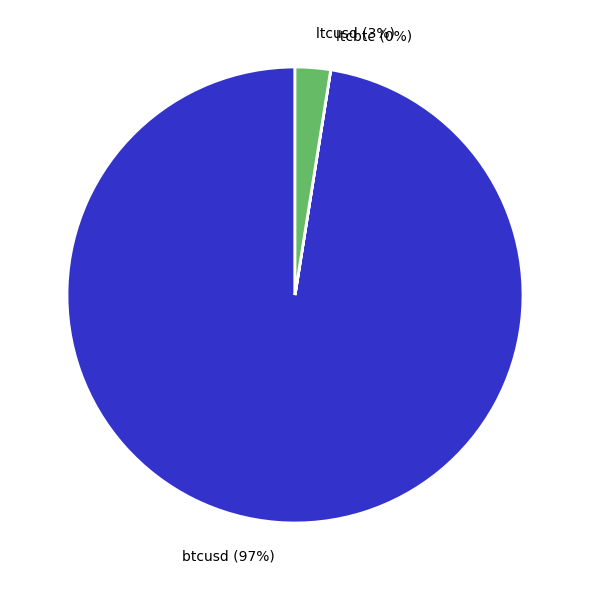

To the nearest percent, what portion does btcusd represent?

97%